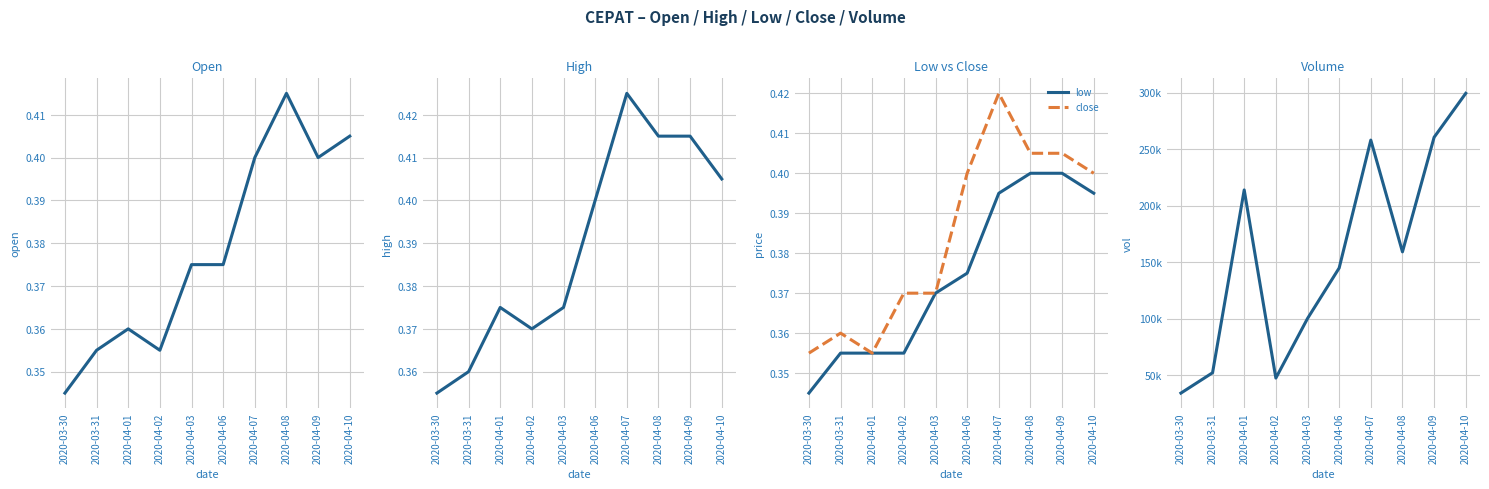

Which series changed the most between 2020-03-31 and 2020-04-08?

vol